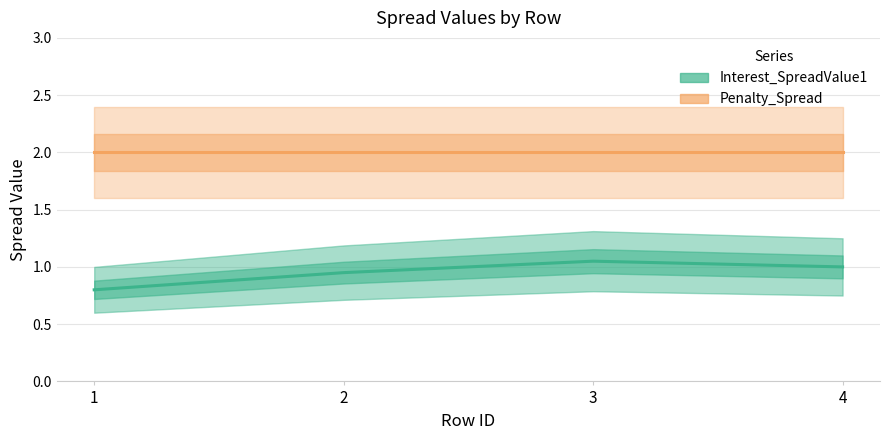

True or false: Interest_SpreadValue1 has more than 1 points higher than both neighbors.

False